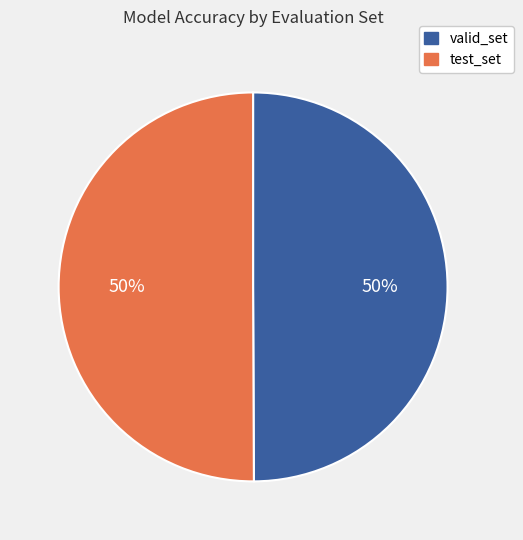

The valid_set slice represents 44% of the pie. True or false?

False